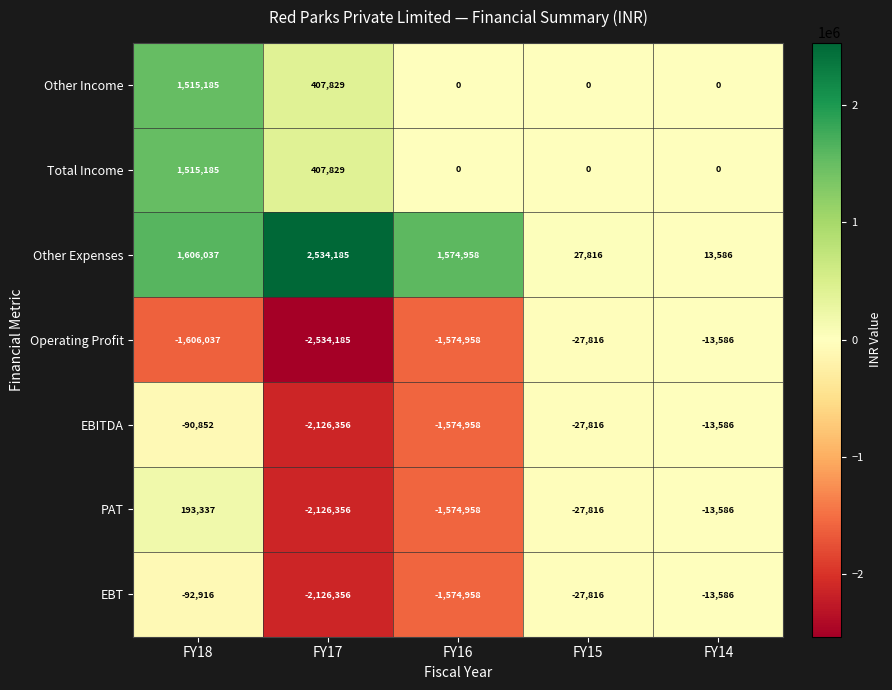

What is the difference between the Total Income values at FY17 and FY15?

407829